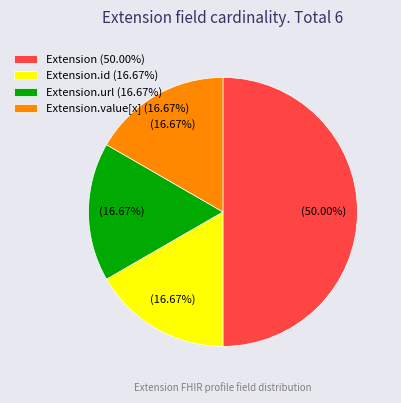

How many slices are in this pie chart?

4